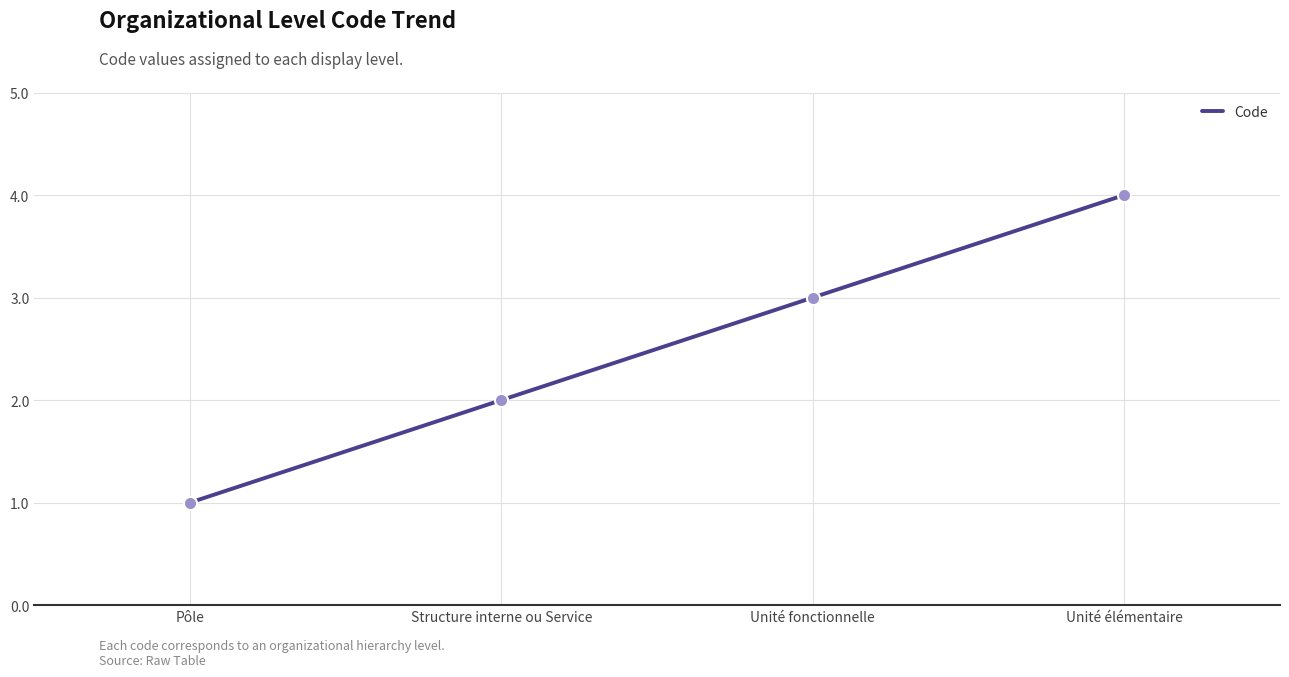

What is the change in value from Pôle to Unité fonctionnelle?

+2